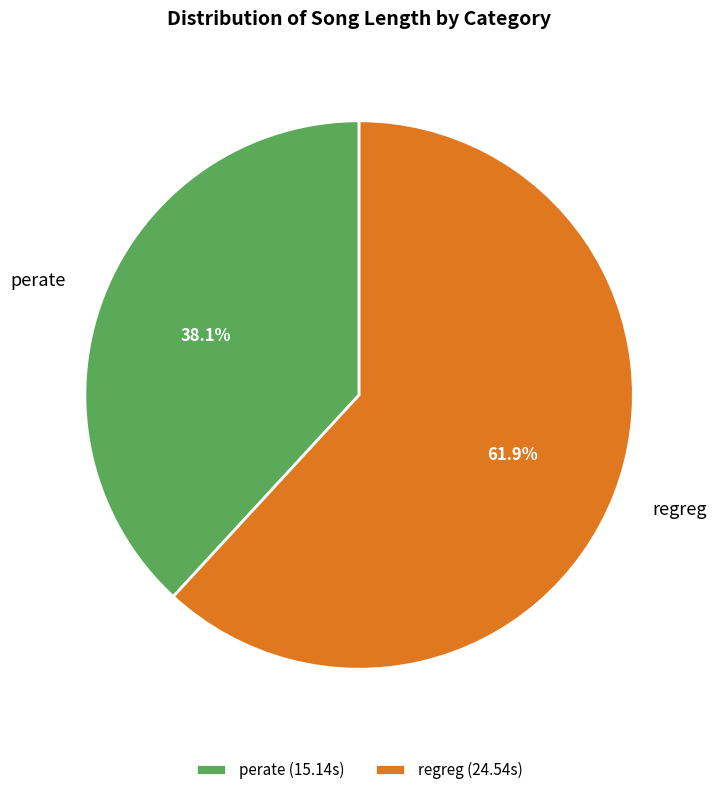

Does any single category account for the majority?

Yes